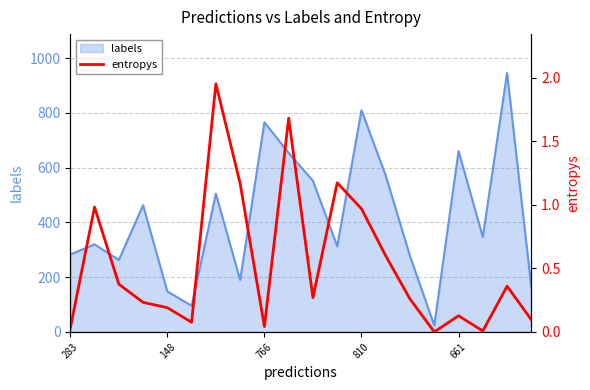

True or false: there are more than 0 points higher than both neighbors.

True